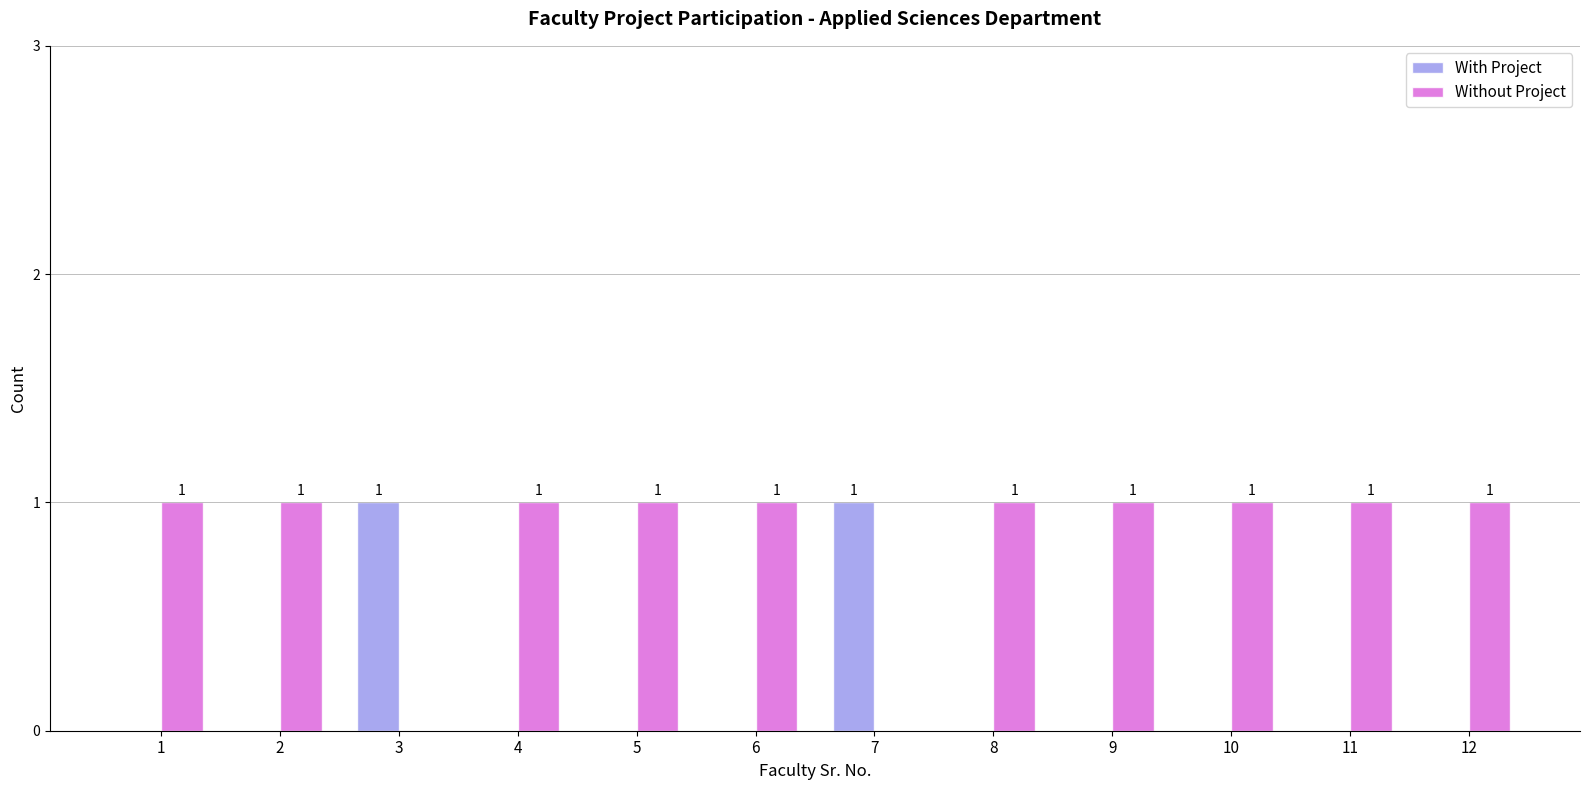

What is the sum of all Without Project values?

10